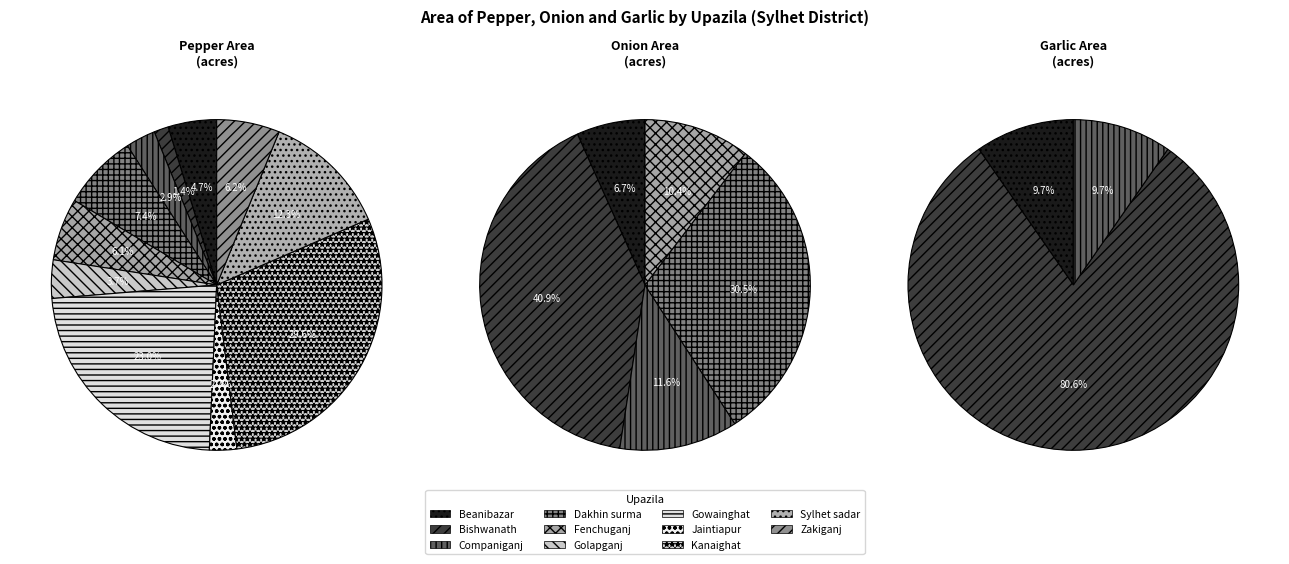

To the nearest percent, what is the average slice percentage?

9%